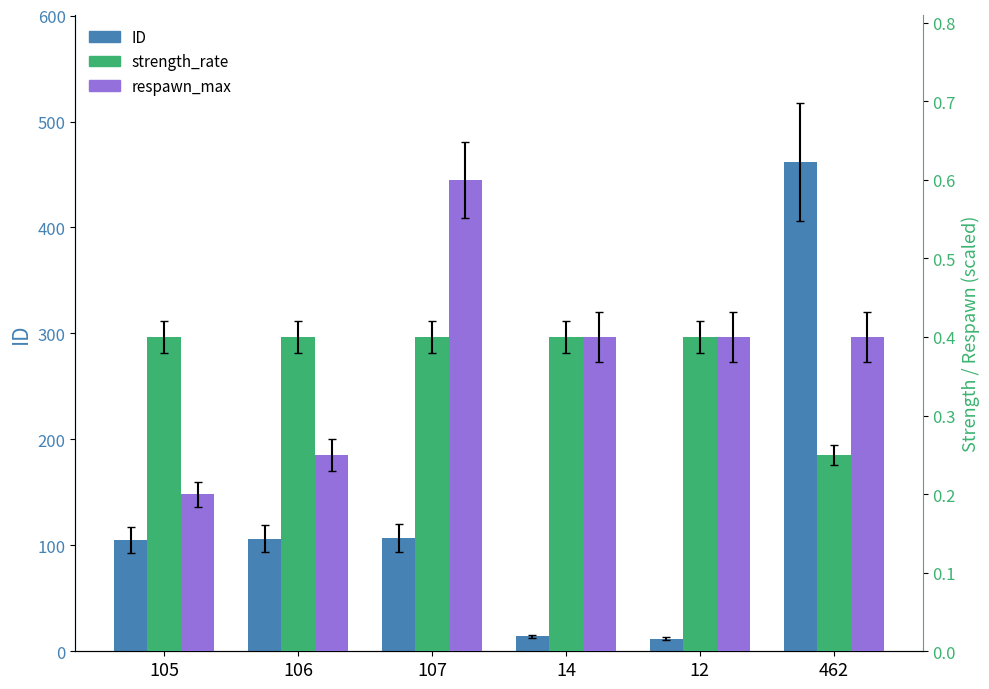

What is the spread (max minus min) of values at 106?

105.8